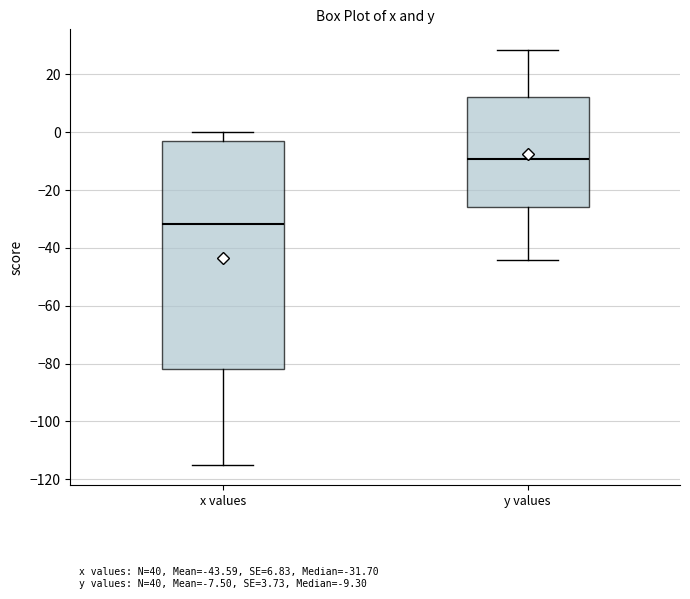

Which box is the tallest, from its lower edge to its upper edge?

x values